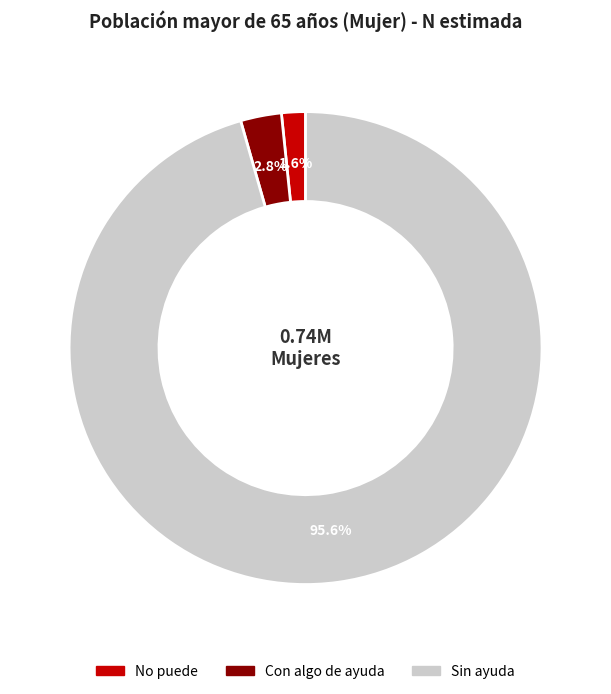

Which slice represents more than half of the pie?

Sin ayuda